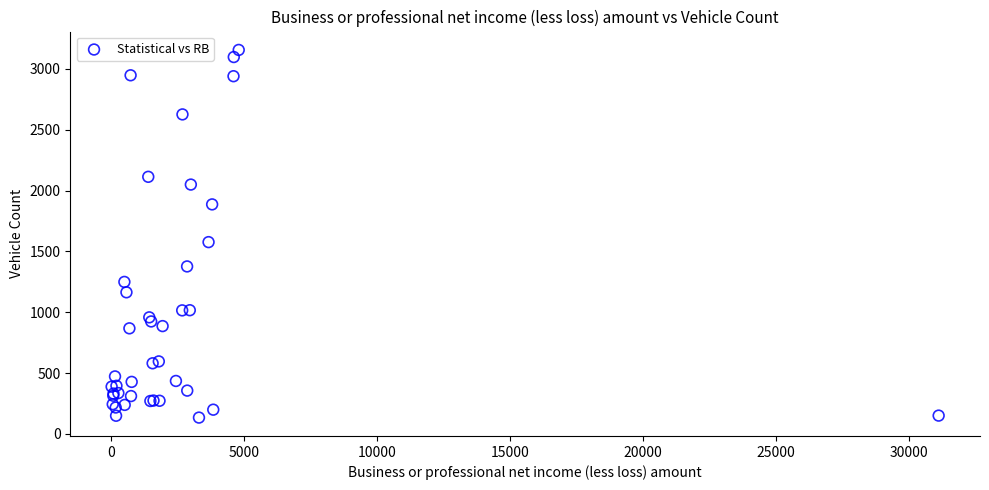

What Y value in the scatter plot is closest to 1644?

1576.1